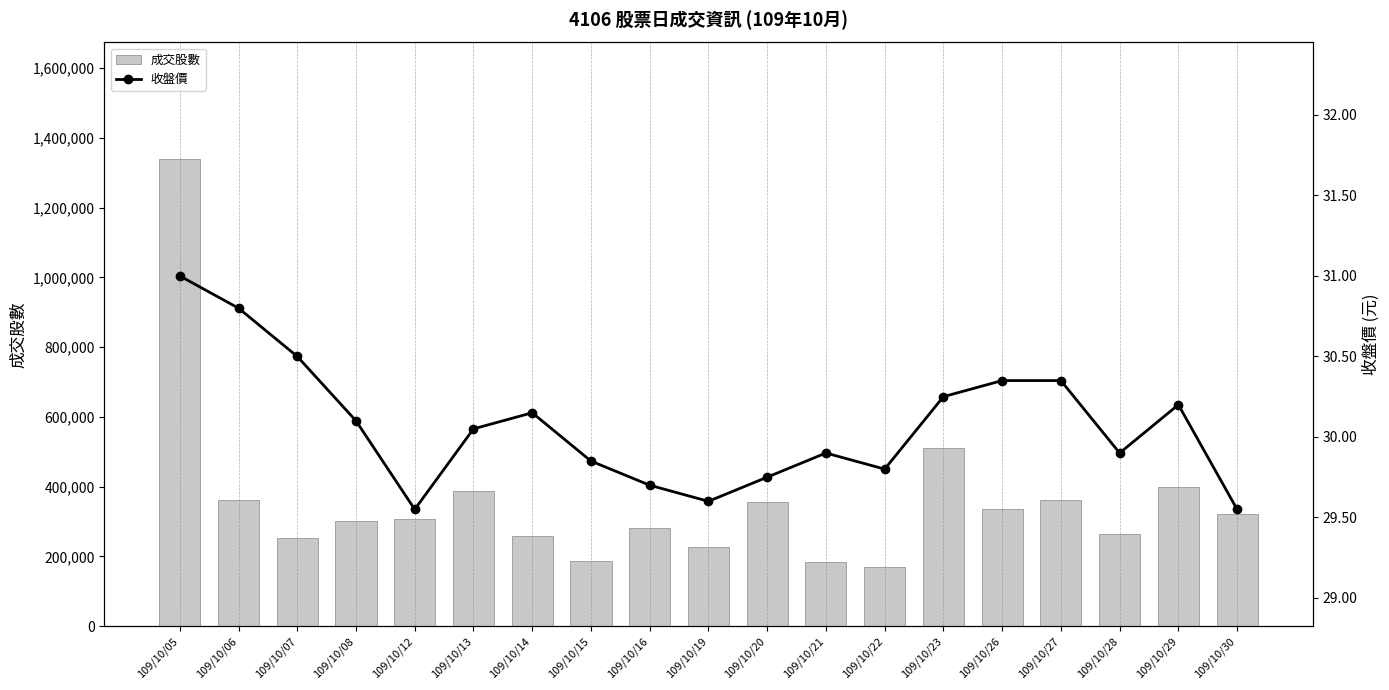

What is the approximate value of 成交股數 at 109/10/12?

308190